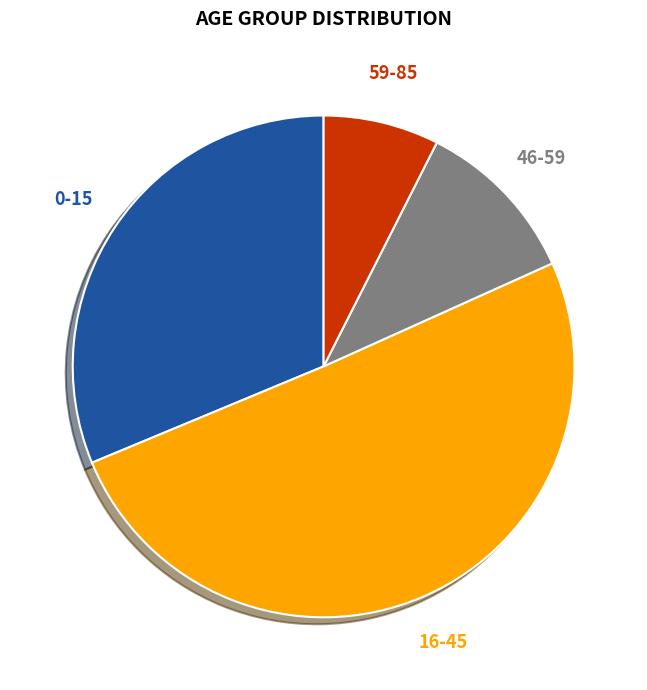

Which has a higher value, 16-45 or 0-15?

16-45